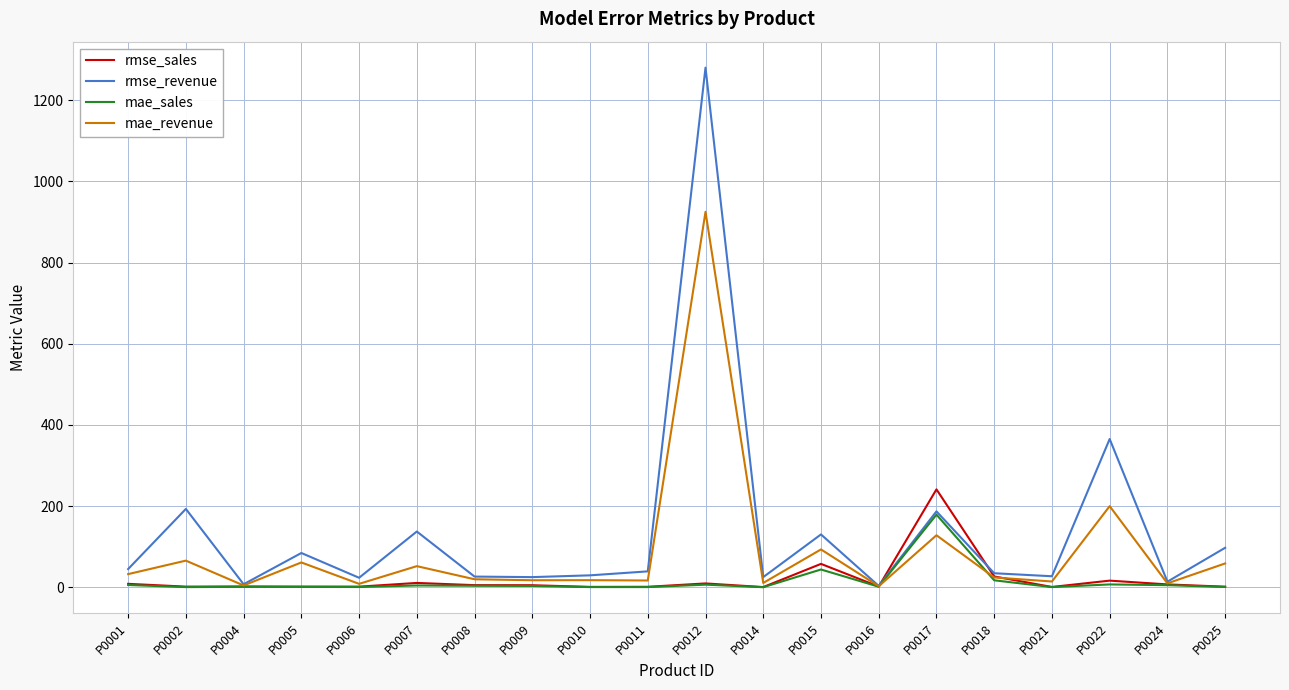

True or false: rmse_revenue has a value of 25.1 at P0014.

True